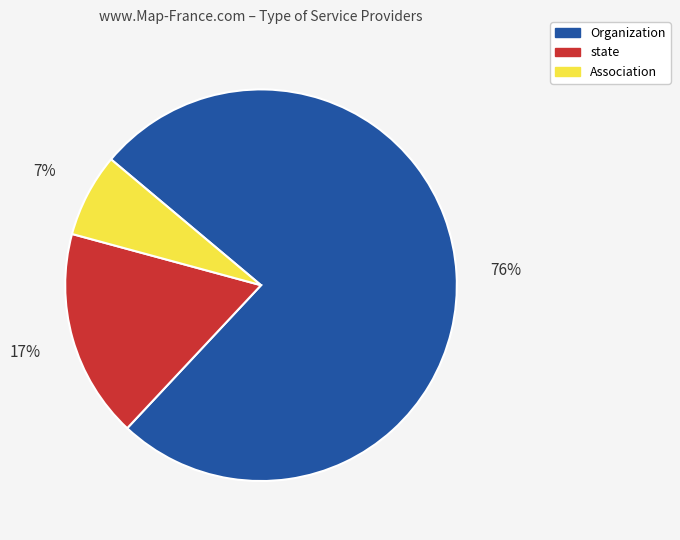

True or false: state accounts for 30% of the total.

False